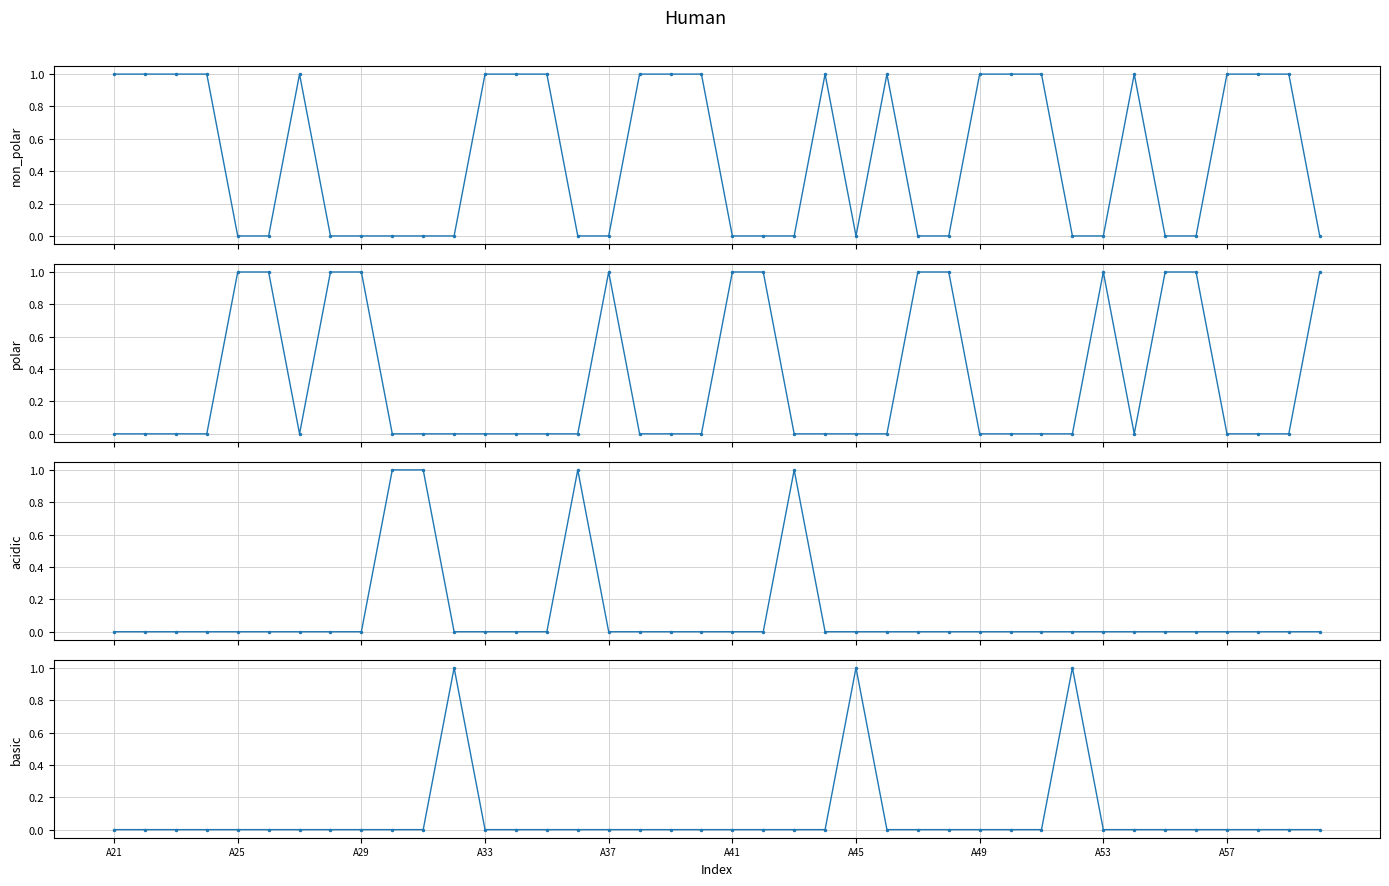

At which category is the sum across all series the highest?

A21